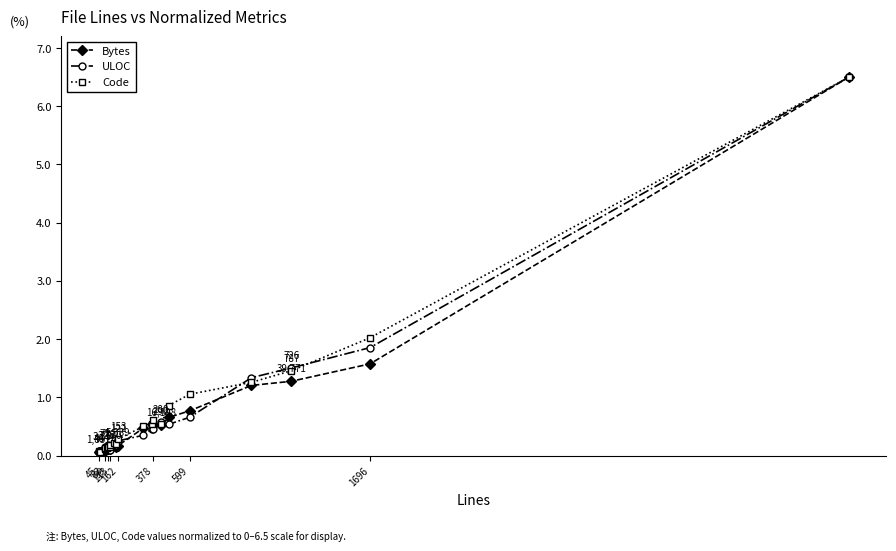

What is the value of the Code point at the 18th from the left?

0.9